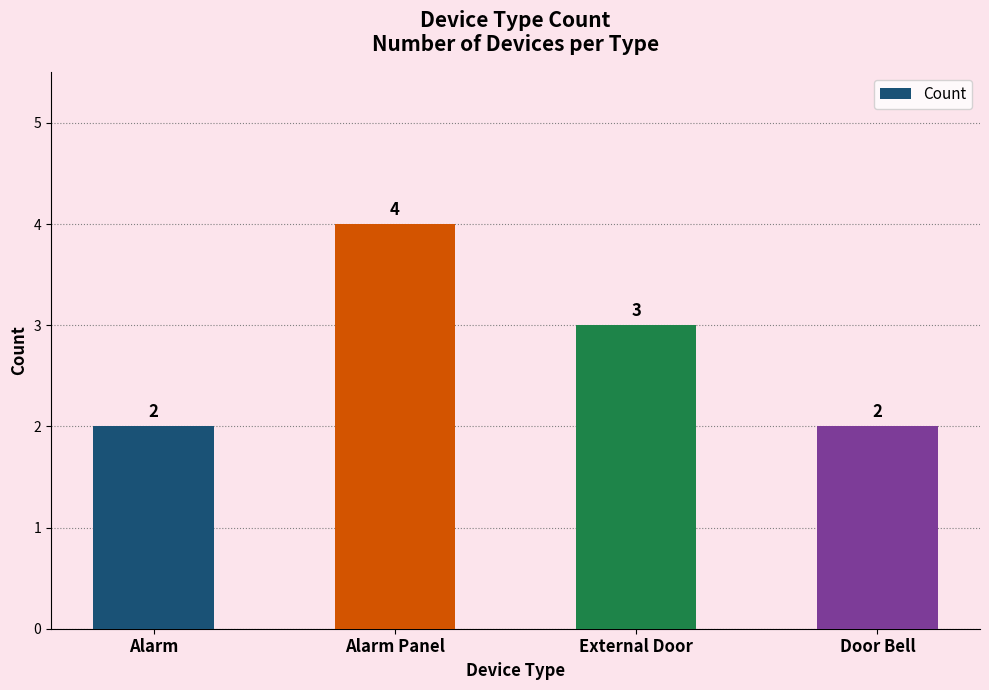

Which has a higher value, Alarm Panel or Alarm?

Alarm Panel